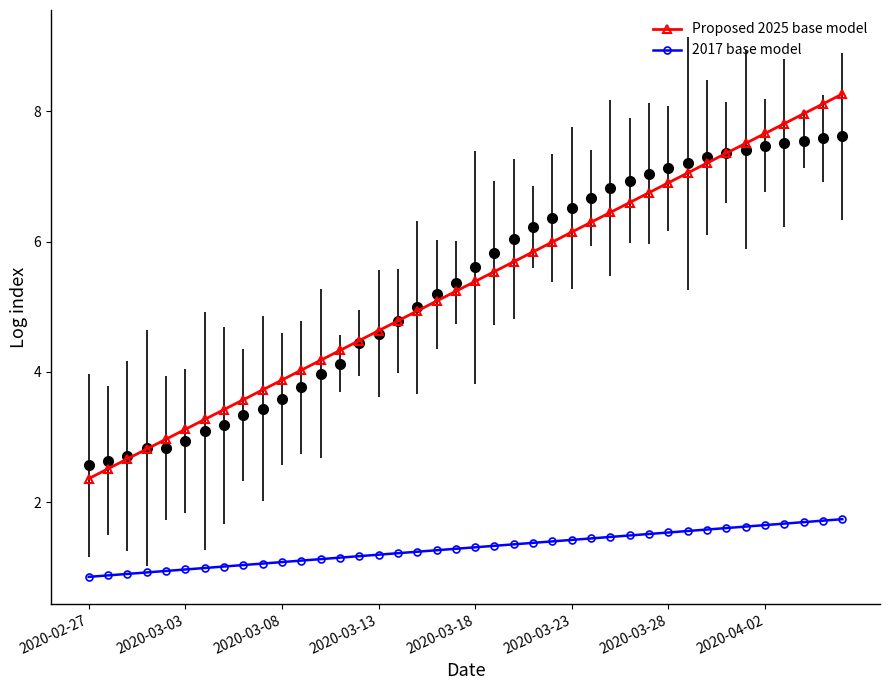

True or false: Proposed 2025 base model has a value of 7.1 at 31.

True